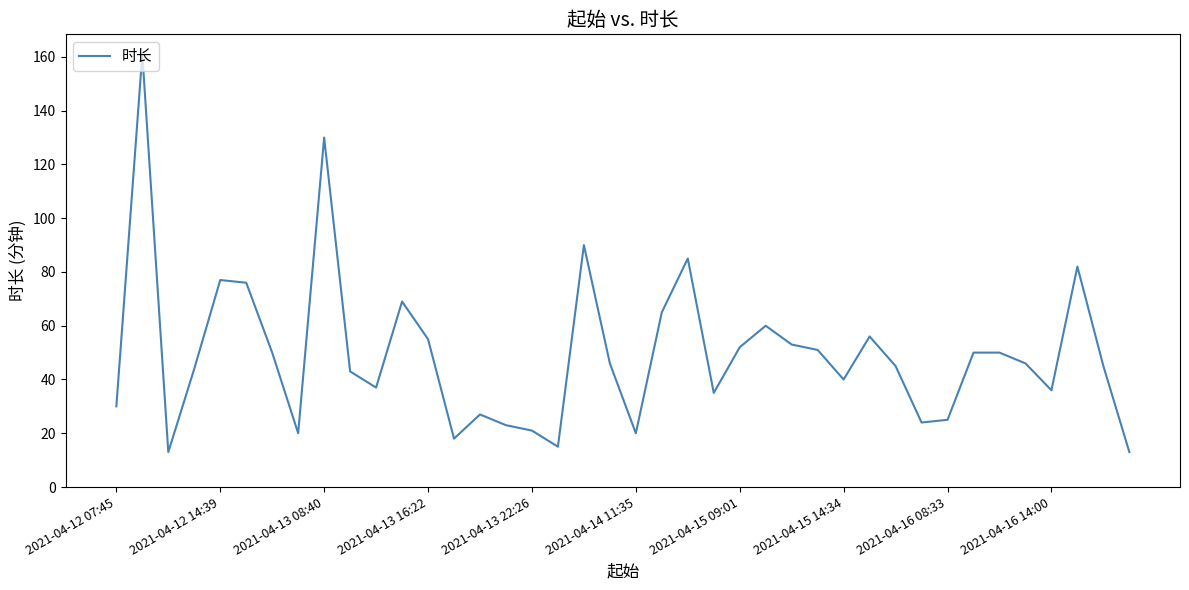

Reading right to left, extract all data points from this chart.

13	45	82	36	46	50	50	25	24	45	56	40	51	53	60	52	35	85	65	20	46	90	15	21	23	27	18	55	69	37	43	130	20	50	76	77	44	13	161	30